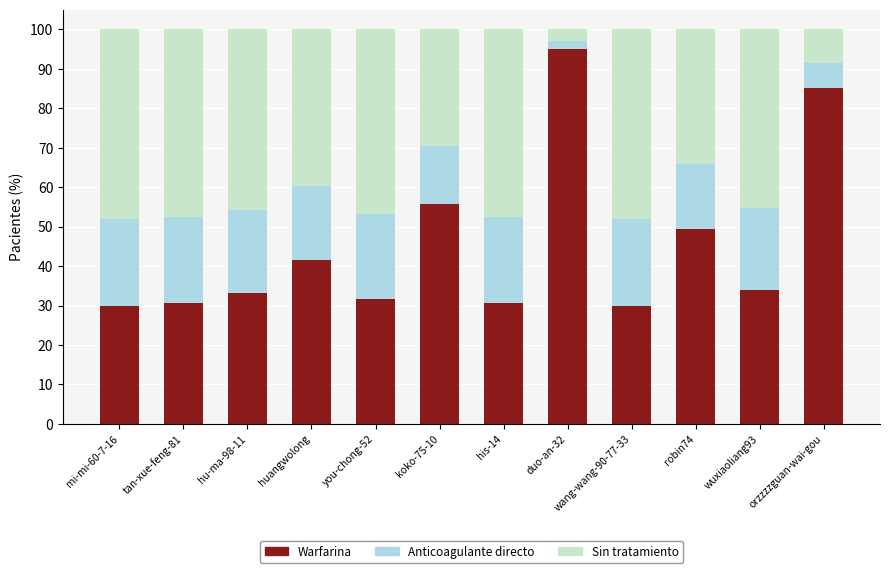

What is the minimum value for Warfarina?

30.0